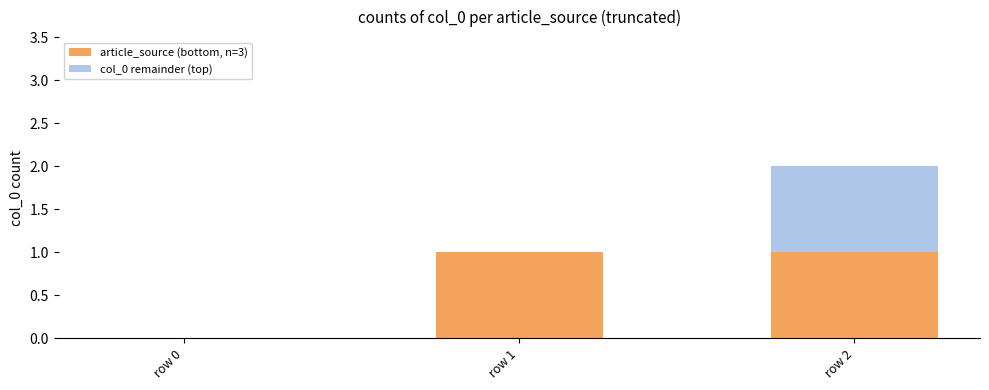

At which category is the sum across all series the highest?

row 2